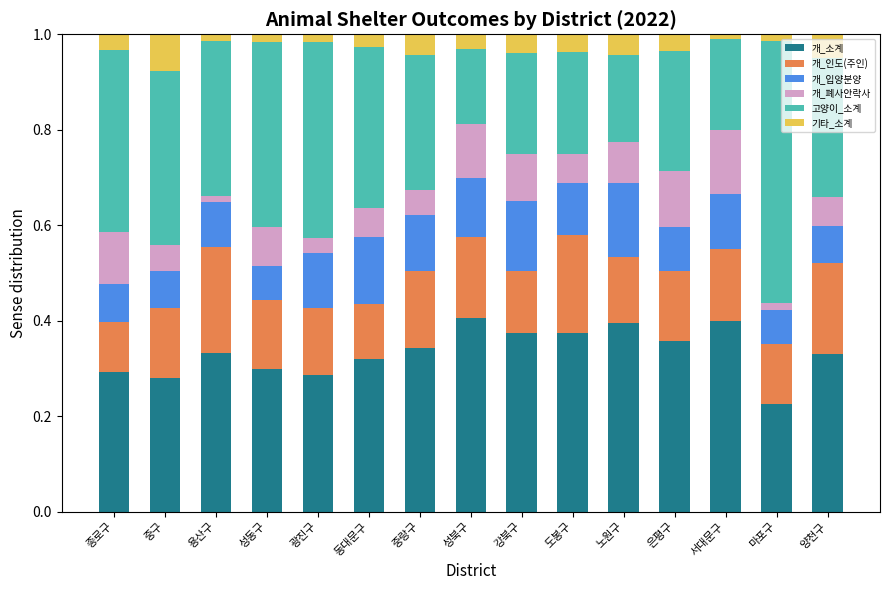

What is the total value across all series at 노원구?

1.0